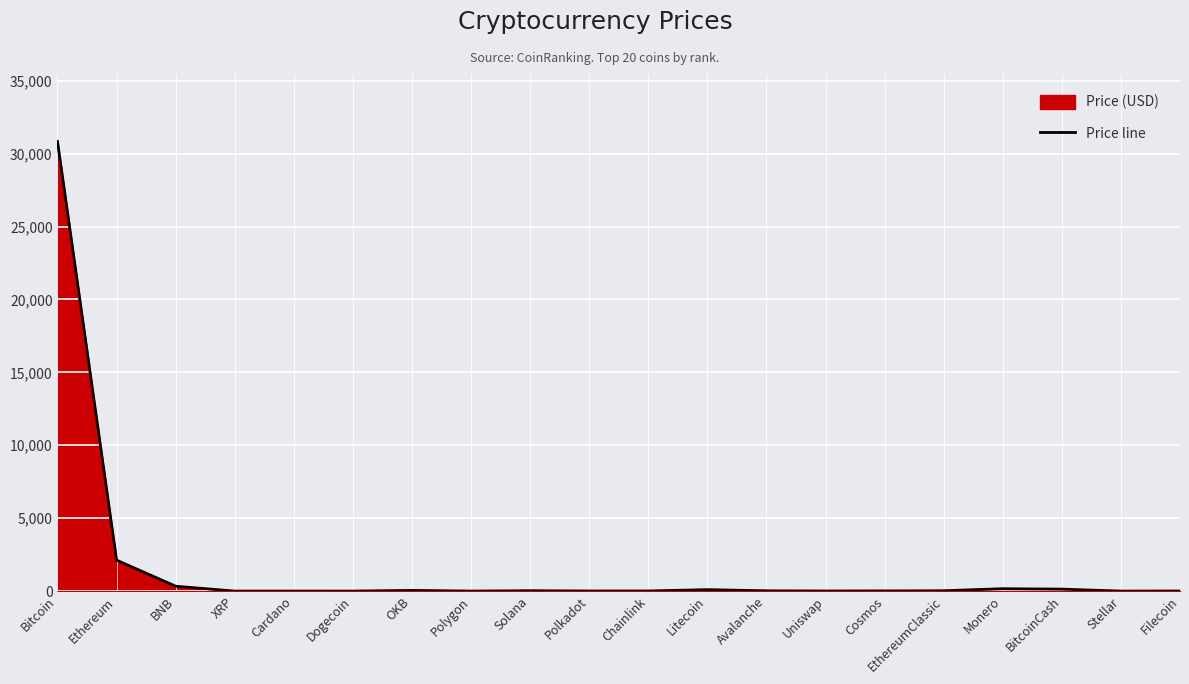

How many points are higher than both their immediate neighbors (excluding endpoints)?

4